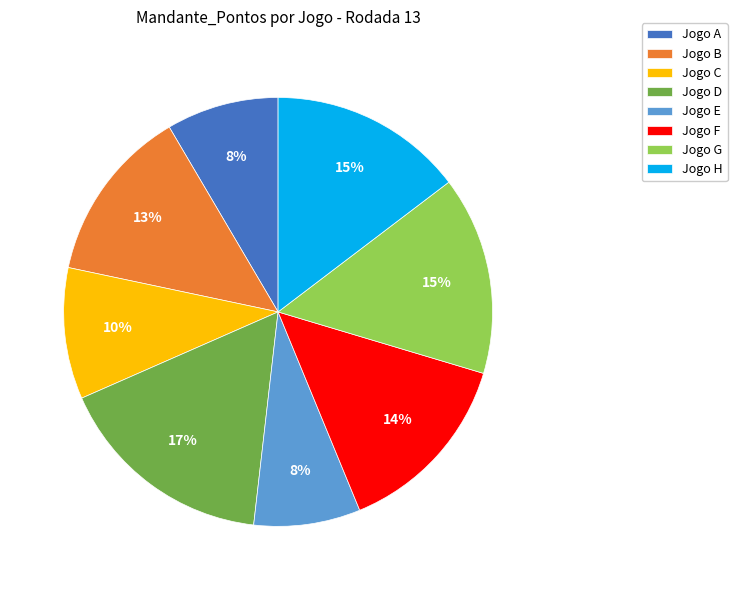

Do Jogo H and Jogo B together represent more than half of the pie?

No